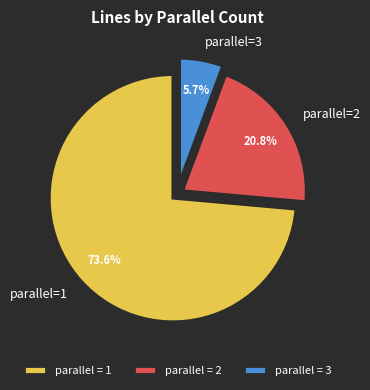

Does any single category account for the majority?

Yes